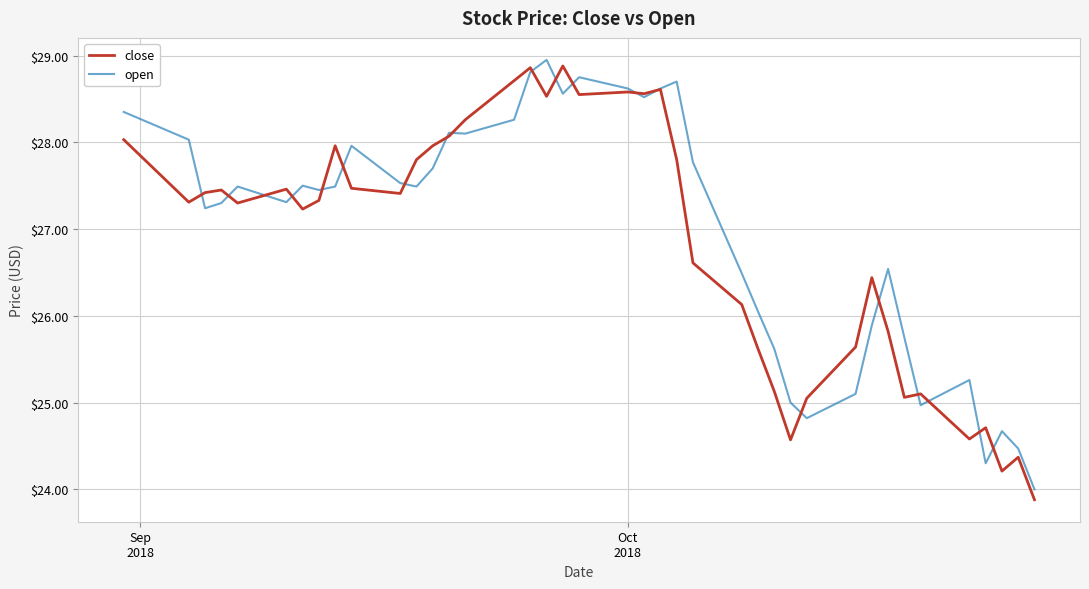

What is the average value of the open series?

27.0